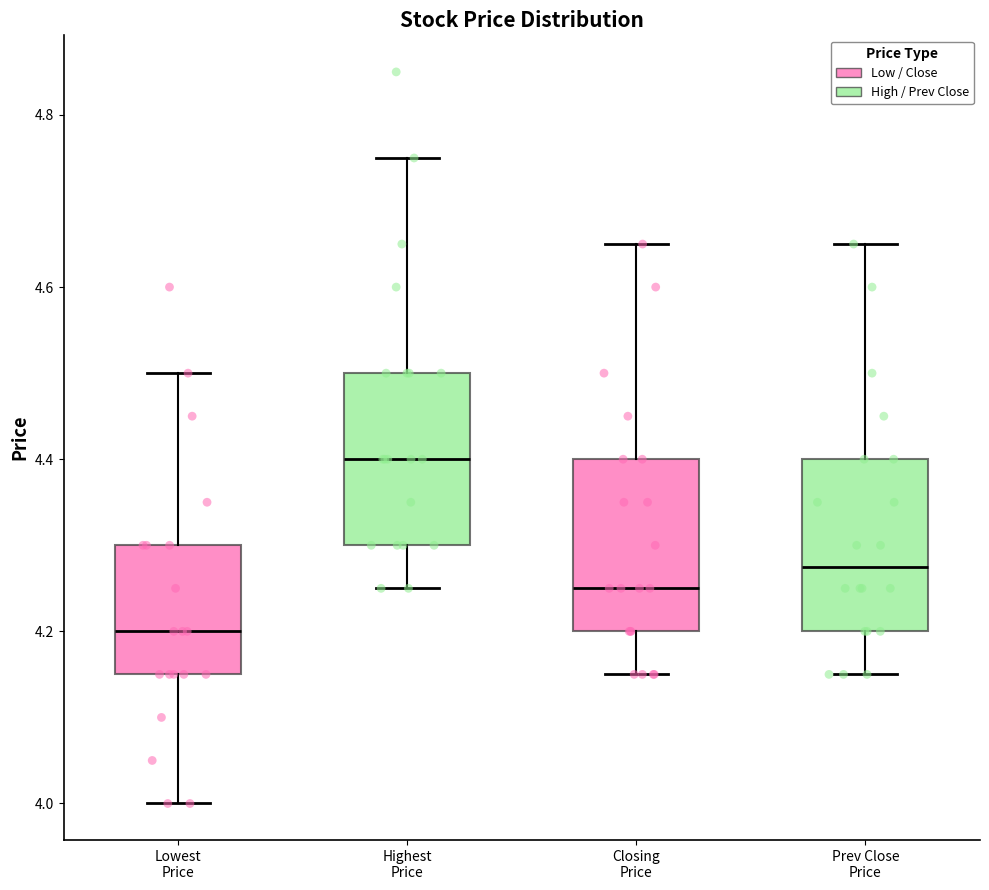

Which box's median line is the lowest?

Lowest Price